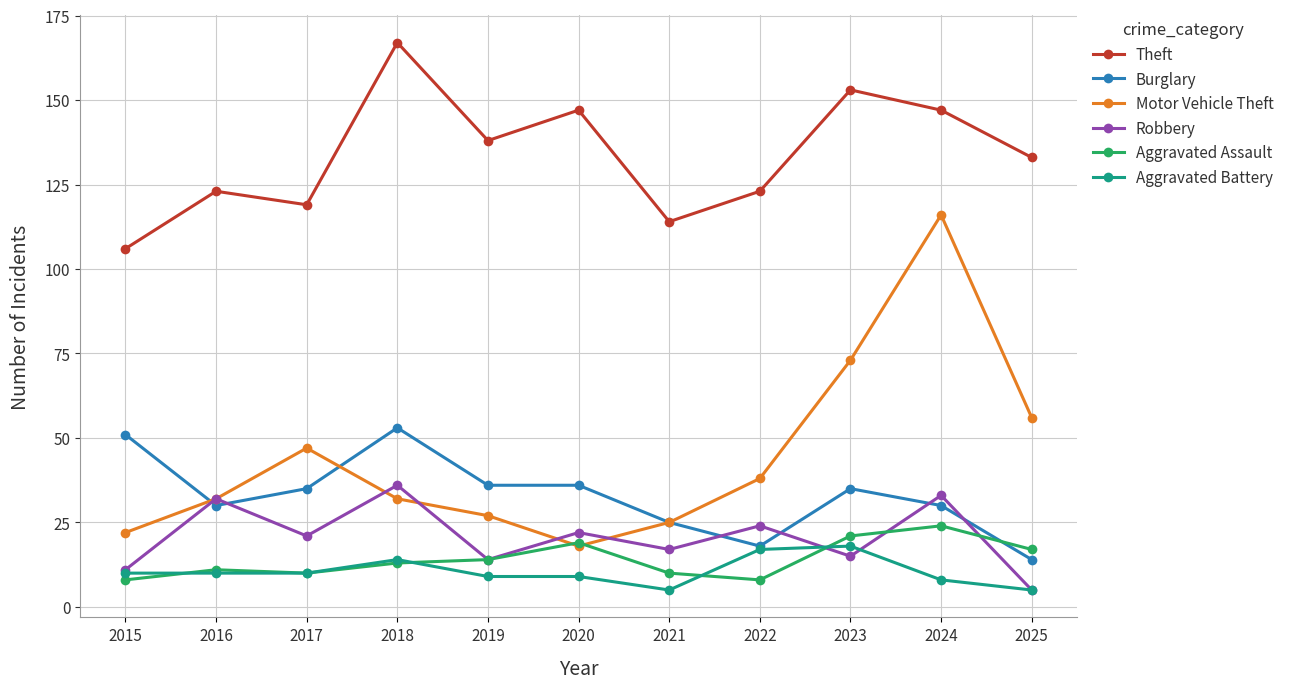

In Theft, how many points are lower than both neighbors (excluding endpoints)?

3